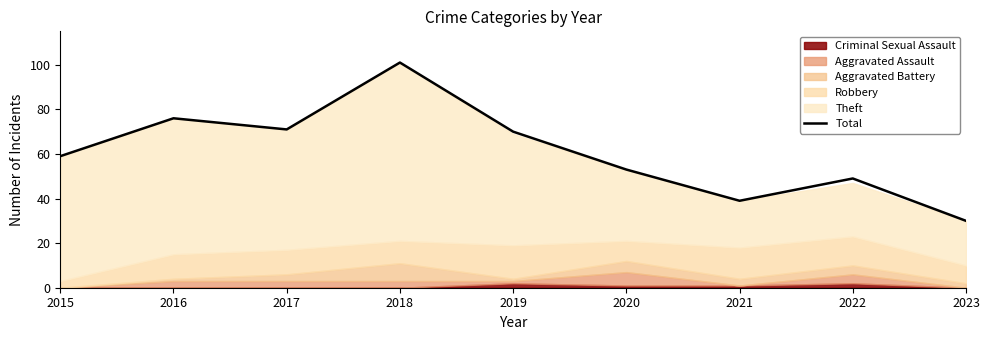

Rank the categories by value from lowest to highest.

2023, 2021, 2022, 2020, 2015, 2019, 2017, 2016, 2018